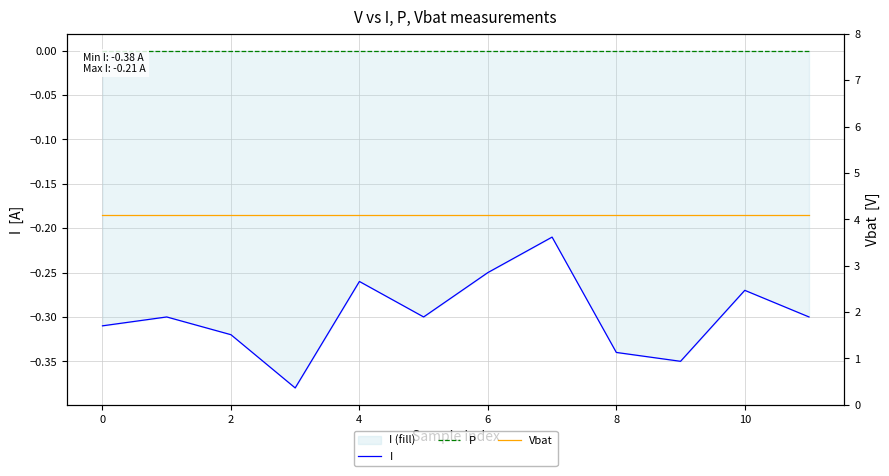

Count the number of categories in the chart.

12